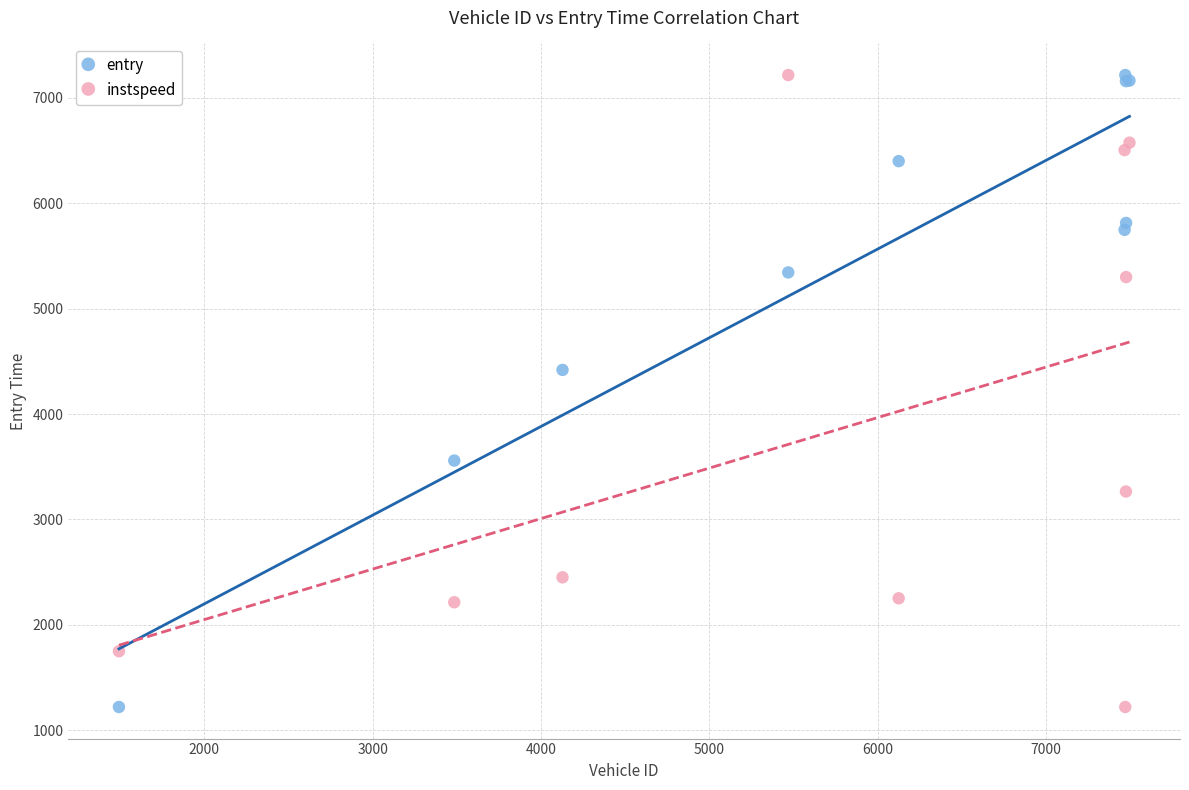

What is the X range (max minus min) for the scatter plot?

6003.0